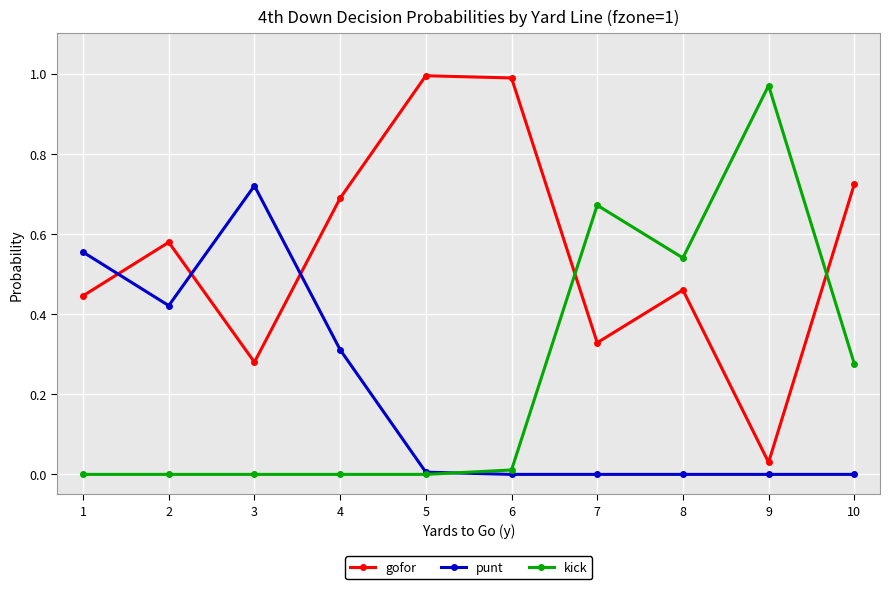

At which category does gofor reach its first local valley?

3